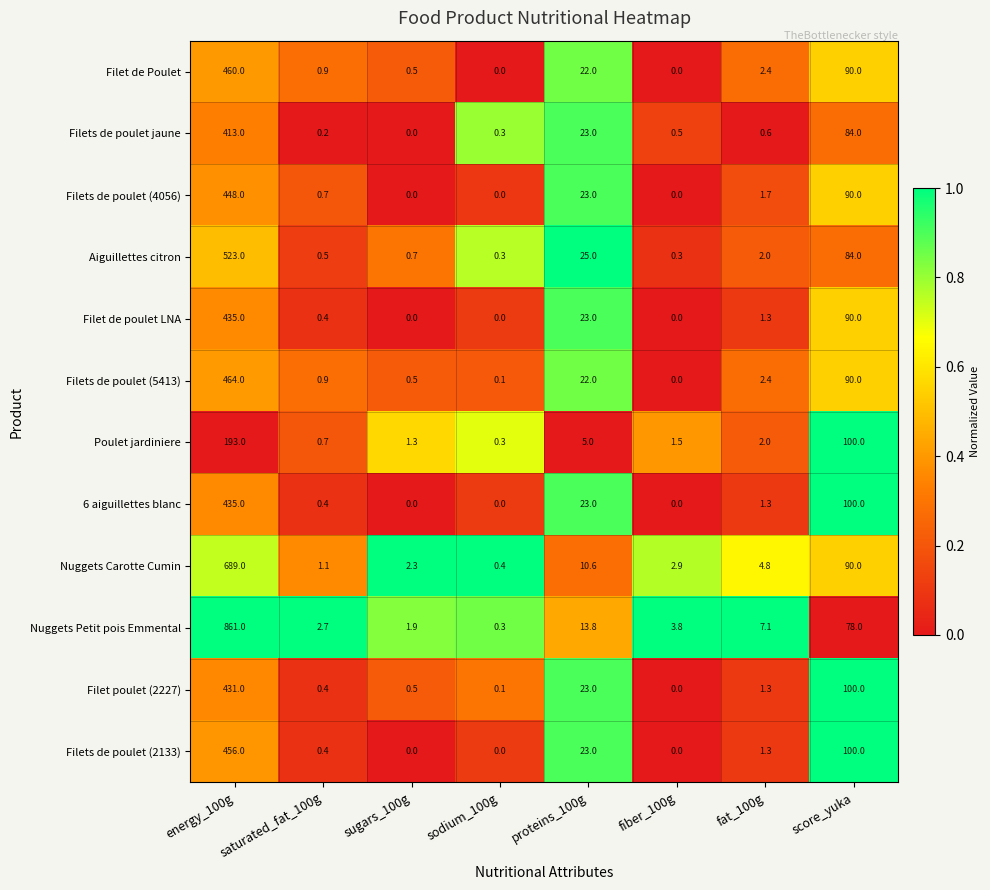

What is the difference between the second highest and second lowest values in the Filet poulet (2227) series?

99.9